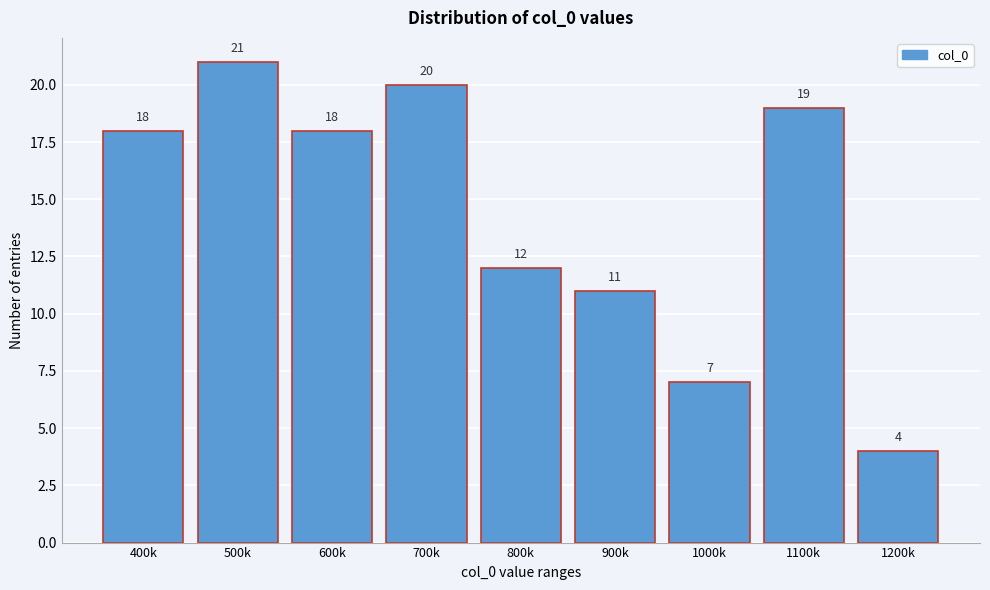

Reading left to right, extract all data points from this chart.

400k=18	500k=21	600k=18	700k=20	800k=12	900k=11	1000k=7	1100k=19	1200k=4